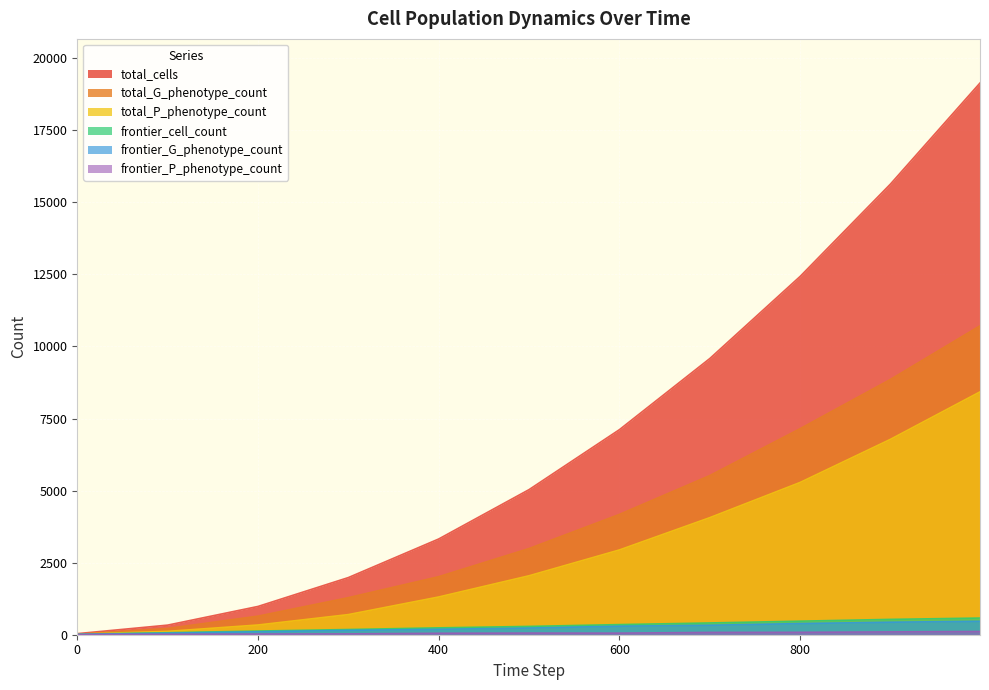

How many lines are shown in the chart?

6